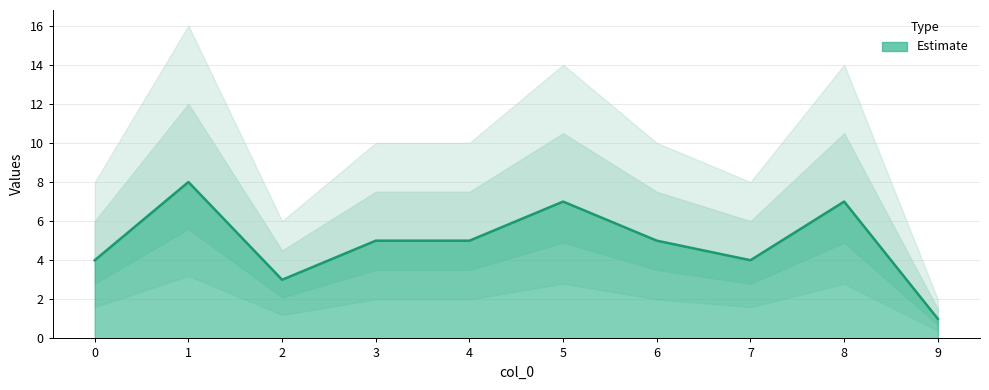

Approximately how many times larger is the value at 1 compared to 2?

2.7